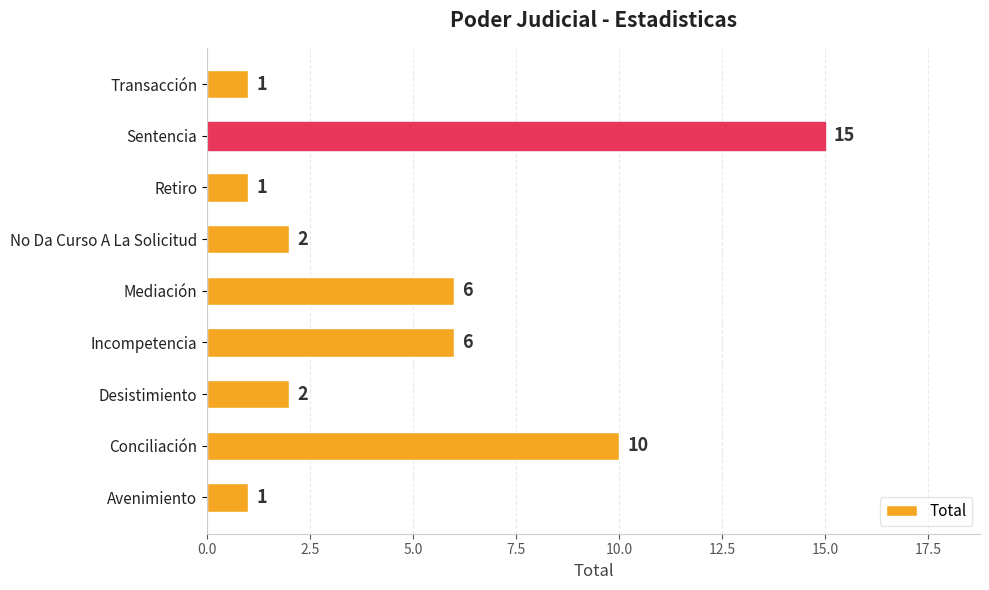

How many distinct data groups are displayed?

1